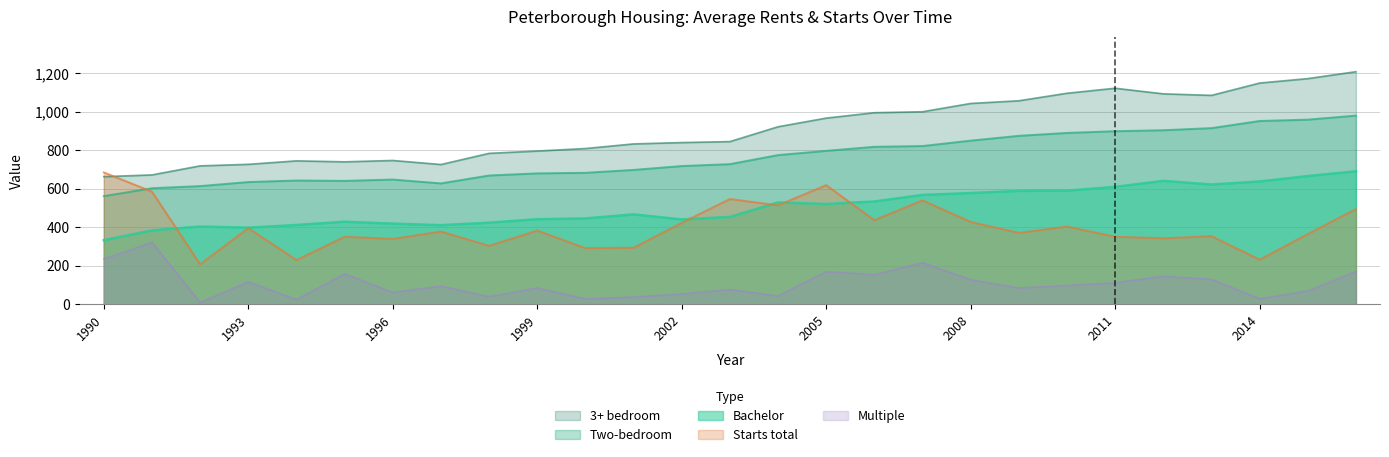

How many times do Starts total and Bachelor cross each other?

5